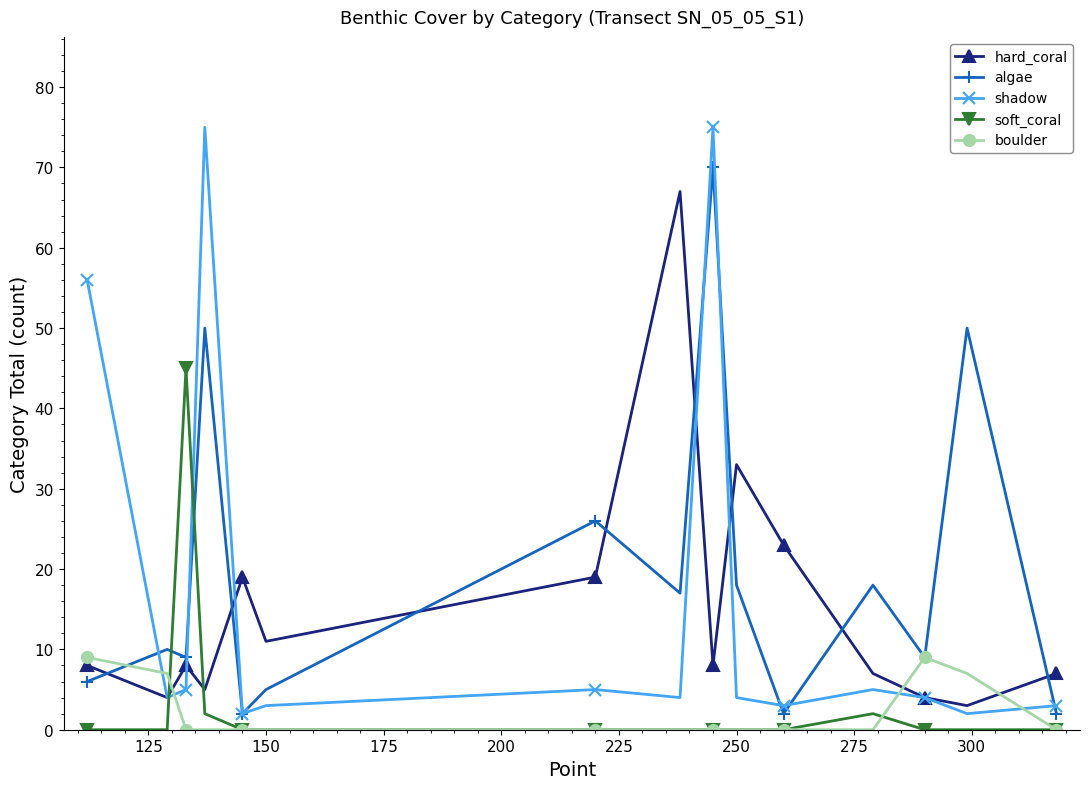

How many intersections are there between boulder and shadow?

4